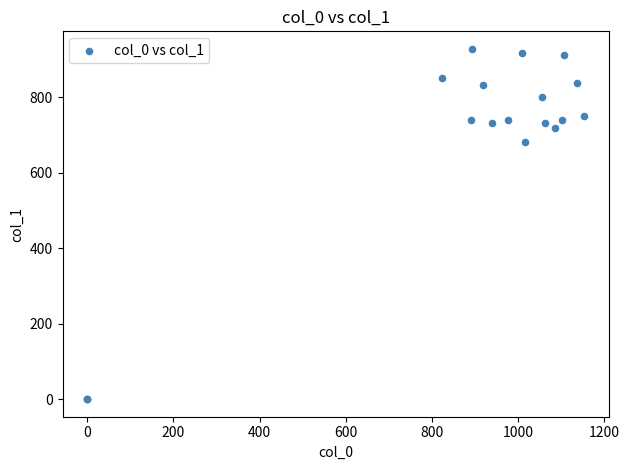

What Y value in the scatter plot is closest to 464?

681.8